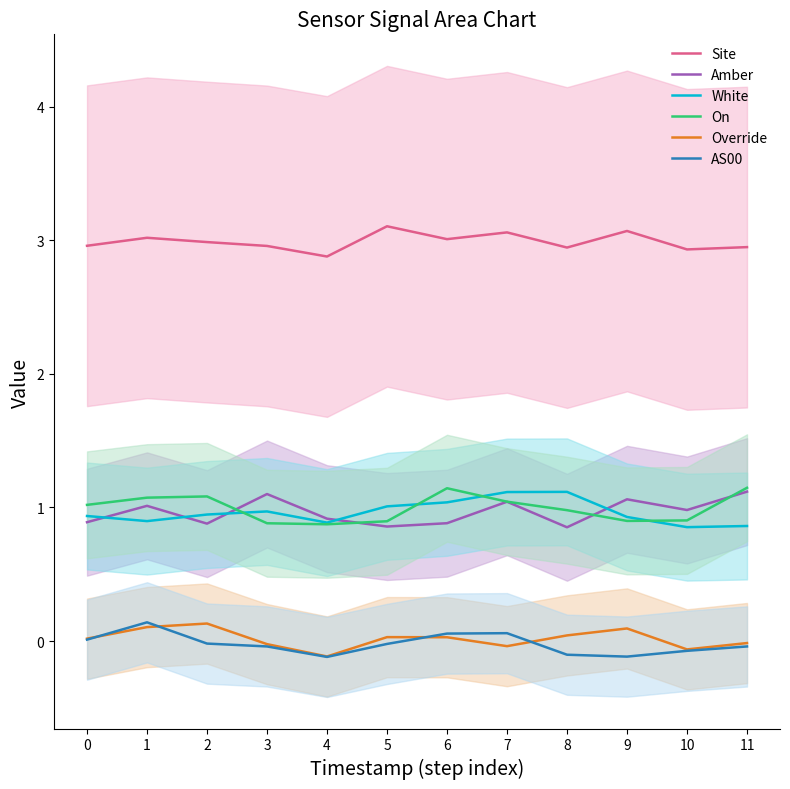

Reading left to right, what are all the values shown in this chart?

Site: 0=3.0	1=3.0	2=3.0	3=3.0	4=2.9	5=3.1	6=3.0	7=3.1	8=2.9	9=3.1	10=2.9	11=2.9
Amber: 0=0.9	1=1.0	2=0.9	3=1.1	4=0.9	5=0.9	6=0.9	7=1.0	8=0.9	9=1.1	10=1.0	11=1.1
White: 0=0.9	1=0.9	2=0.9	3=1.0	4=0.9	5=1.0	6=1.0	7=1.1	8=1.1	9=0.9	10=0.9	11=0.9
On: 0=1.0	1=1.1	2=1.1	3=0.9	4=0.9	5=0.9	6=1.1	7=1.0	8=1.0	9=0.9	10=0.9	11=1.1
Override: 0=0.0	1=0.1	2=0.1	3=-0.0	4=-0.1	5=0.0	6=0.0	7=-0.0	8=0.0	9=0.1	10=-0.1	11=-0.0
AS00: 0=0.0	1=0.1	2=-0.0	3=-0.0	4=-0.1	5=-0.0	6=0.1	7=0.1	8=-0.1	9=-0.1	10=-0.1	11=-0.0